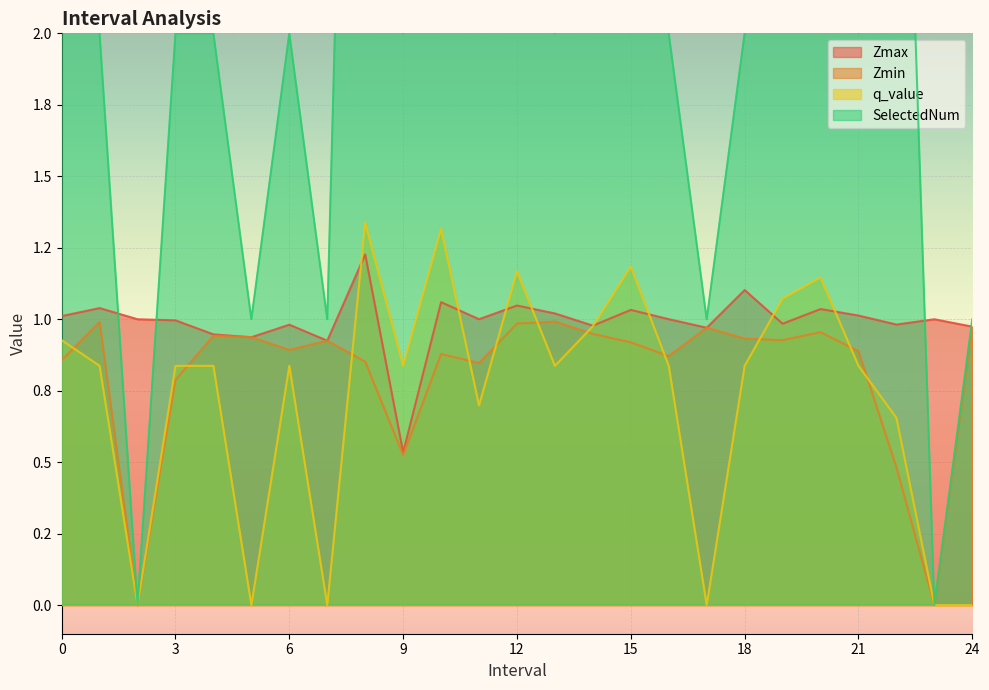

What is the spread (max minus min) of values at 17.0?

1.0